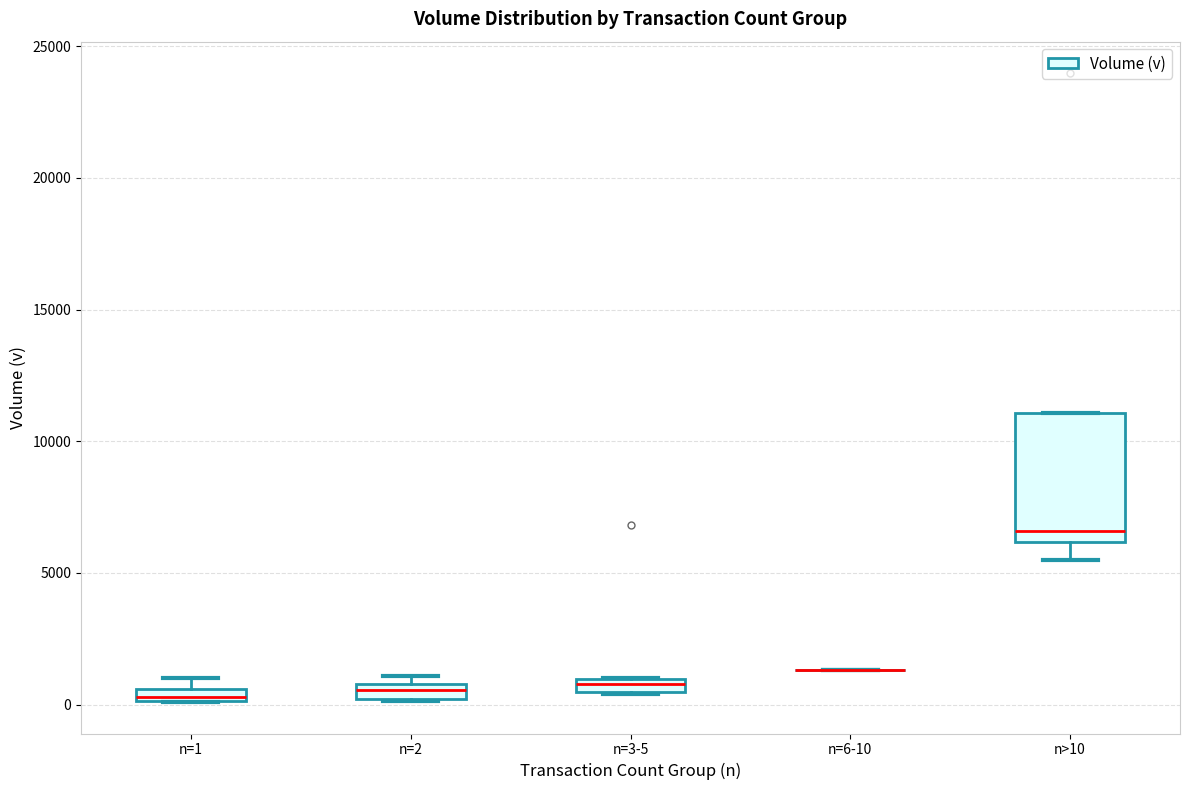

Where is the lower edge of the box for n=1 on the y-axis? The values are not printed on the chart, so give them approximately, as read against the axis.

0